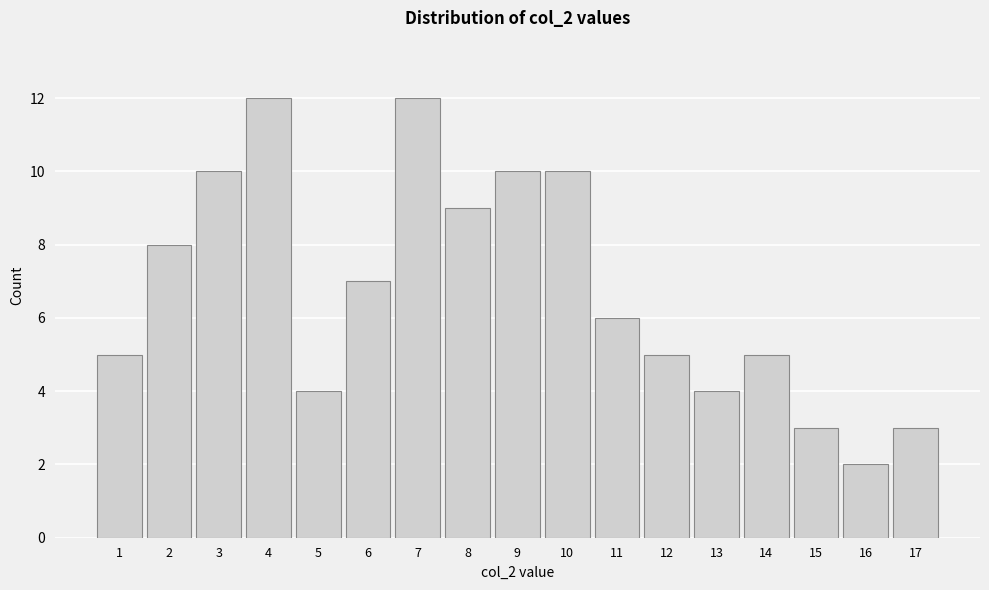

Reading left to right, what are all the values shown in this chart?

5	8	10	12	4	7	12	9	10	10	6	5	4	5	3	2	3